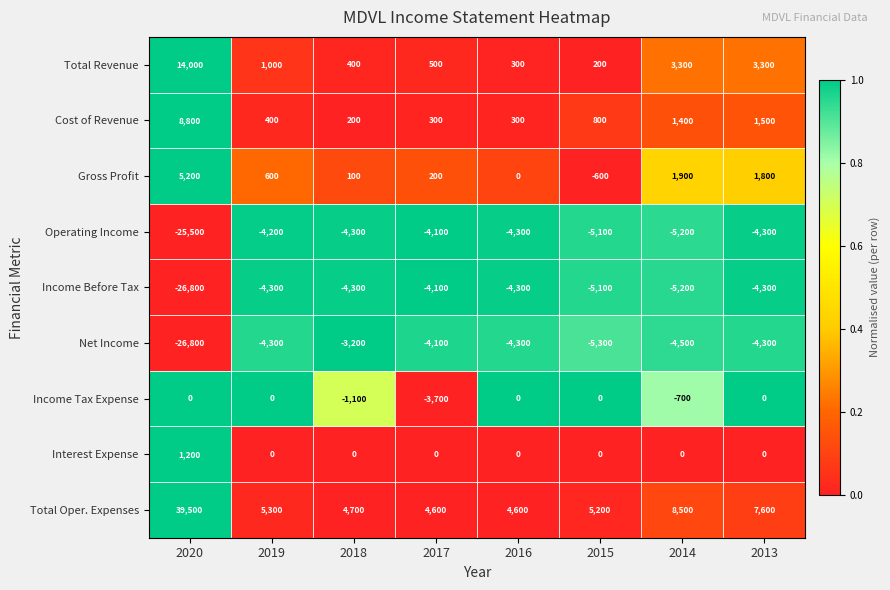

What is the maximum value for Operating Income?

-4100